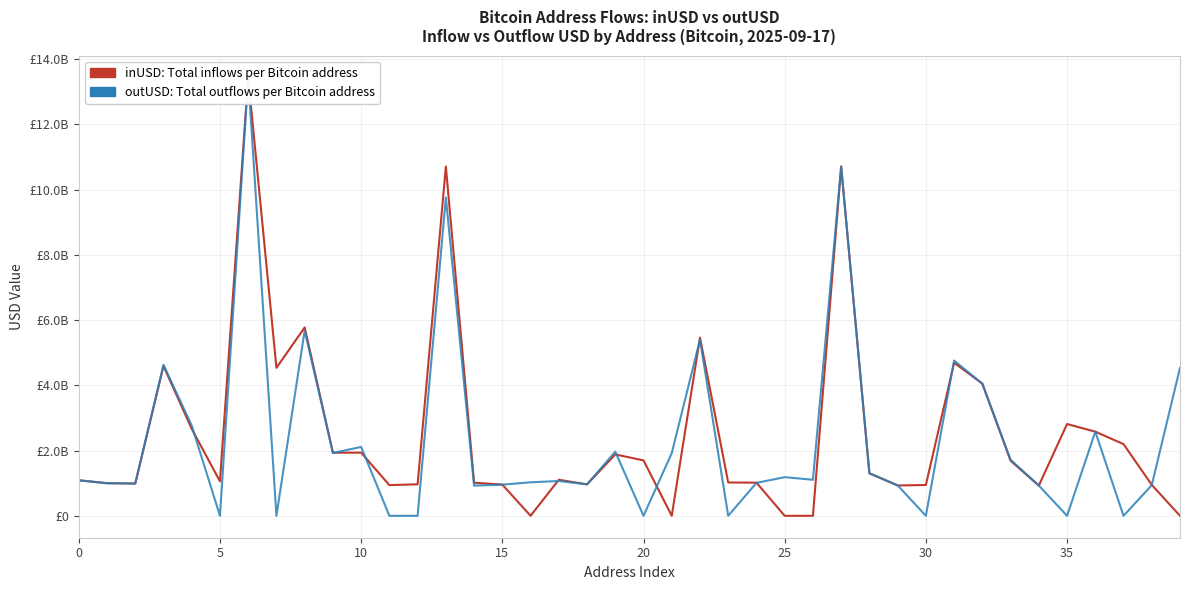

How many lines are shown in the chart?

2